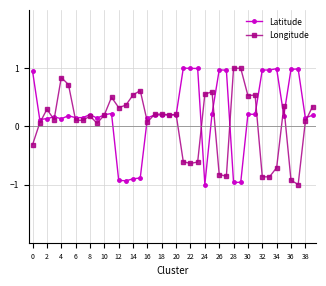

What is the minimum value shown in the chart?

-1.0